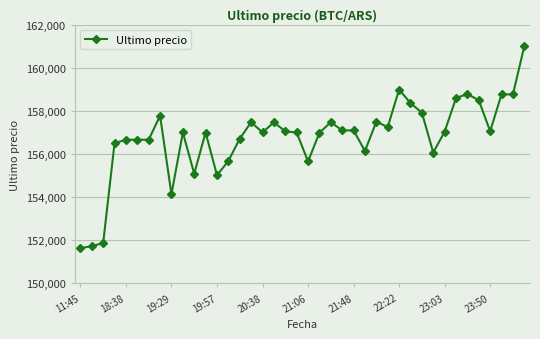

True or false: there are more than 1 points higher than both neighbors.

True